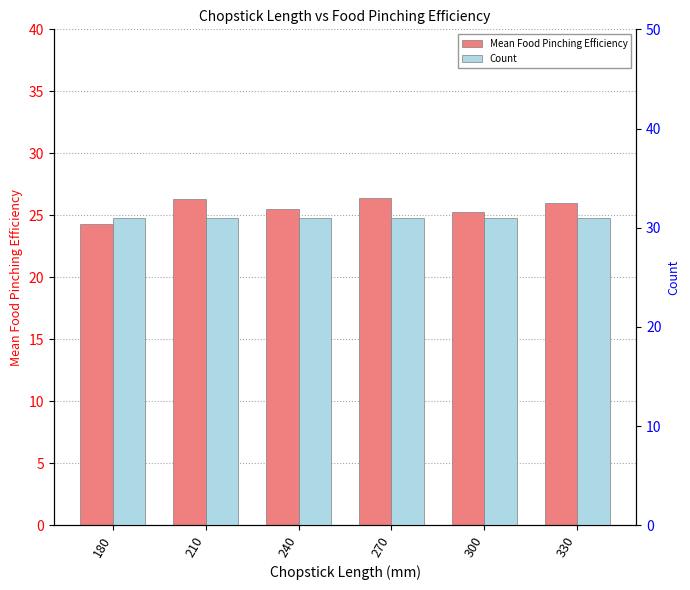

Is it true that Count equals 31.0 at 180?

True